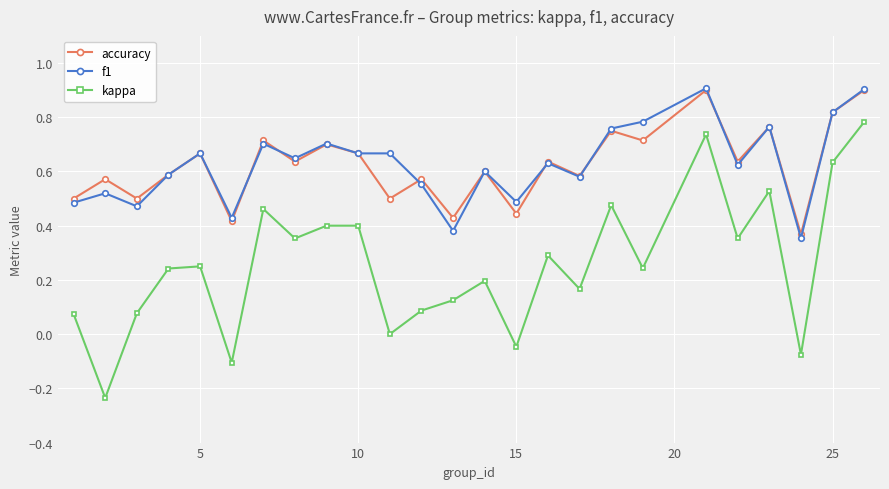

True or false: accuracy and kappa cross at least once.

False